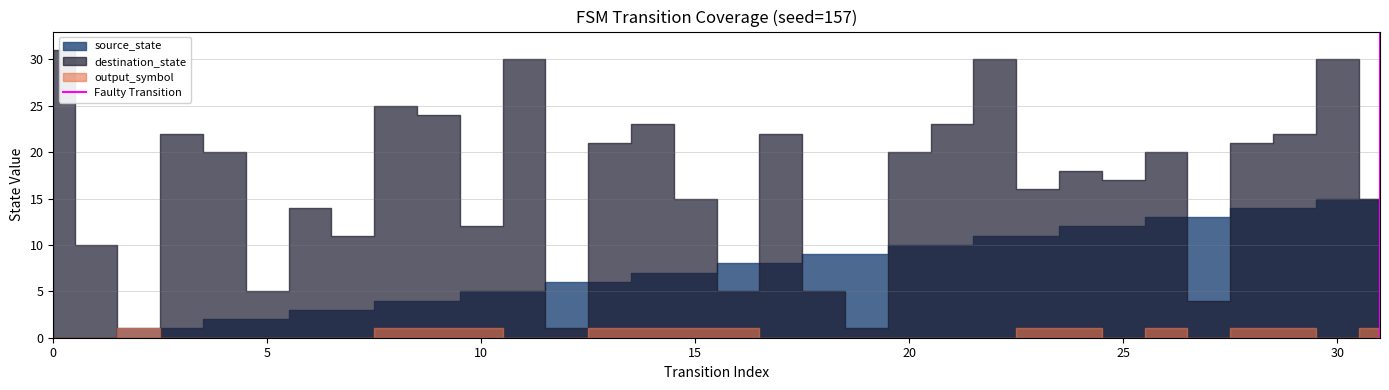

The value at 0 is 0. True or false?

False